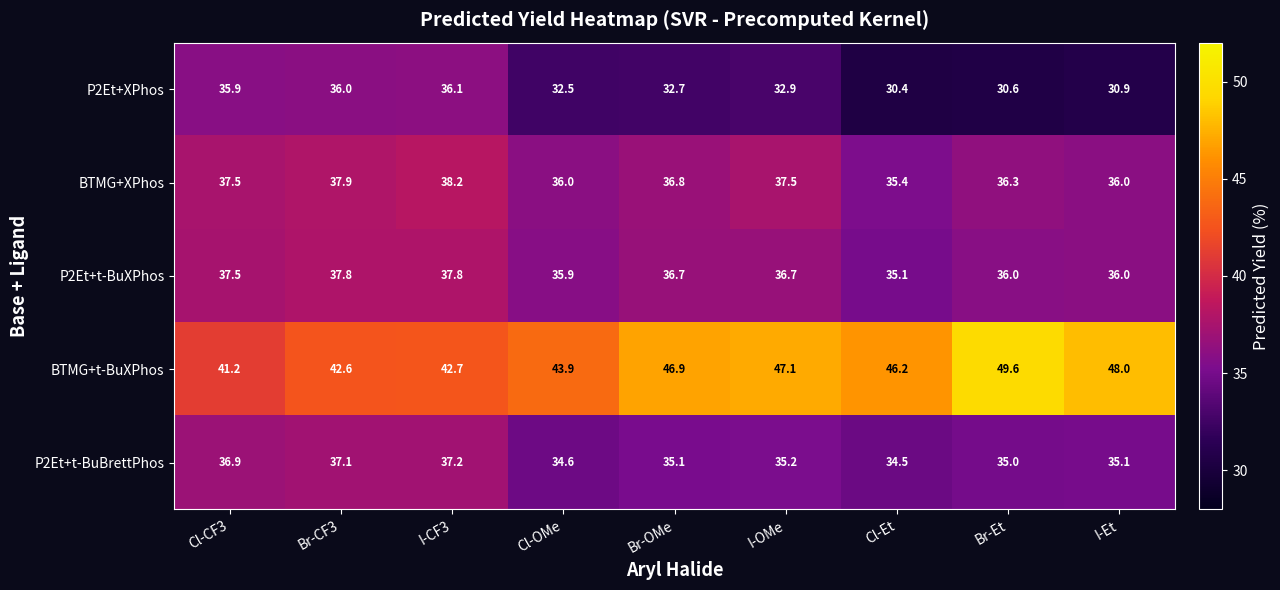

How many data points does each series have?

9